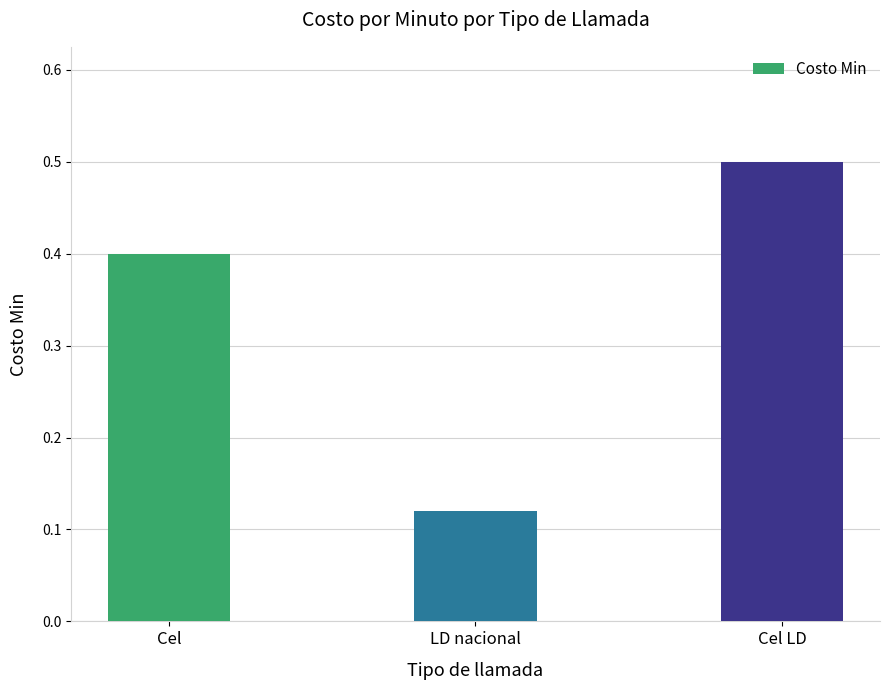

How many data points does each series have?

3